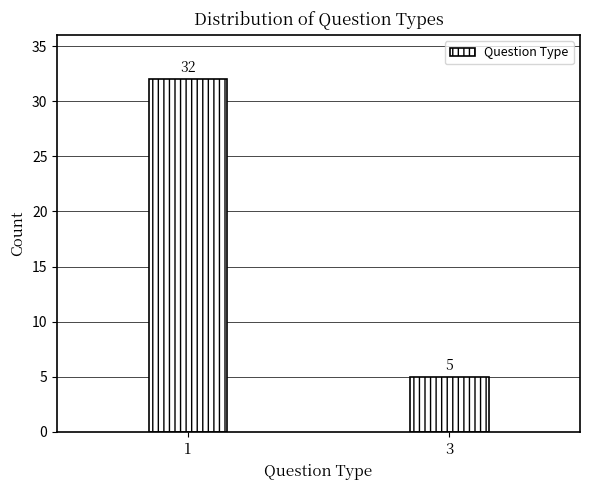

Reading left to right, extract all data points from this chart.

32	5